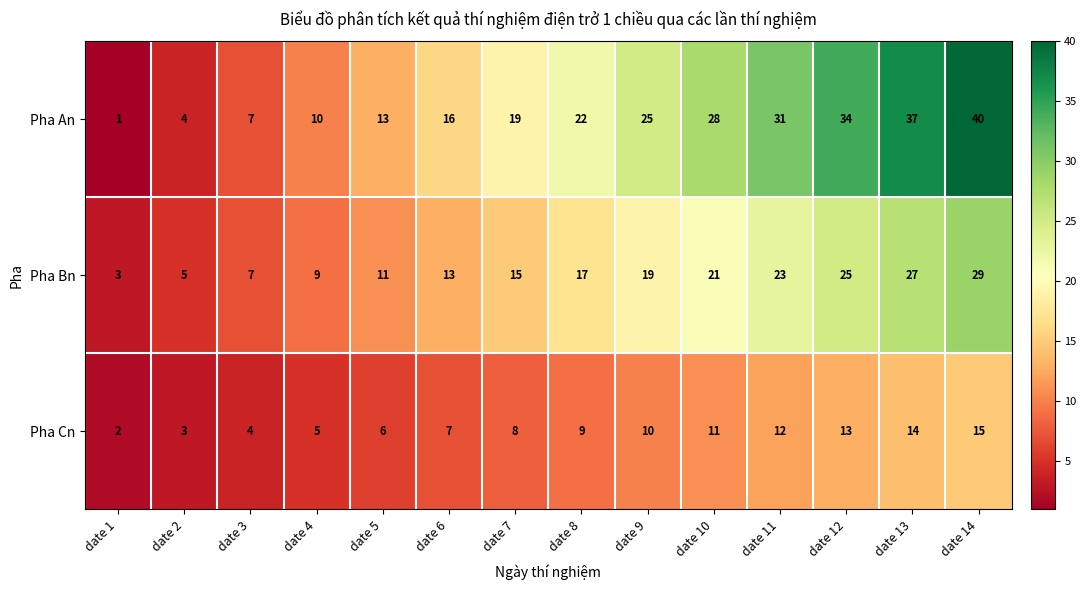

What is the total value across all series at date 3?

18